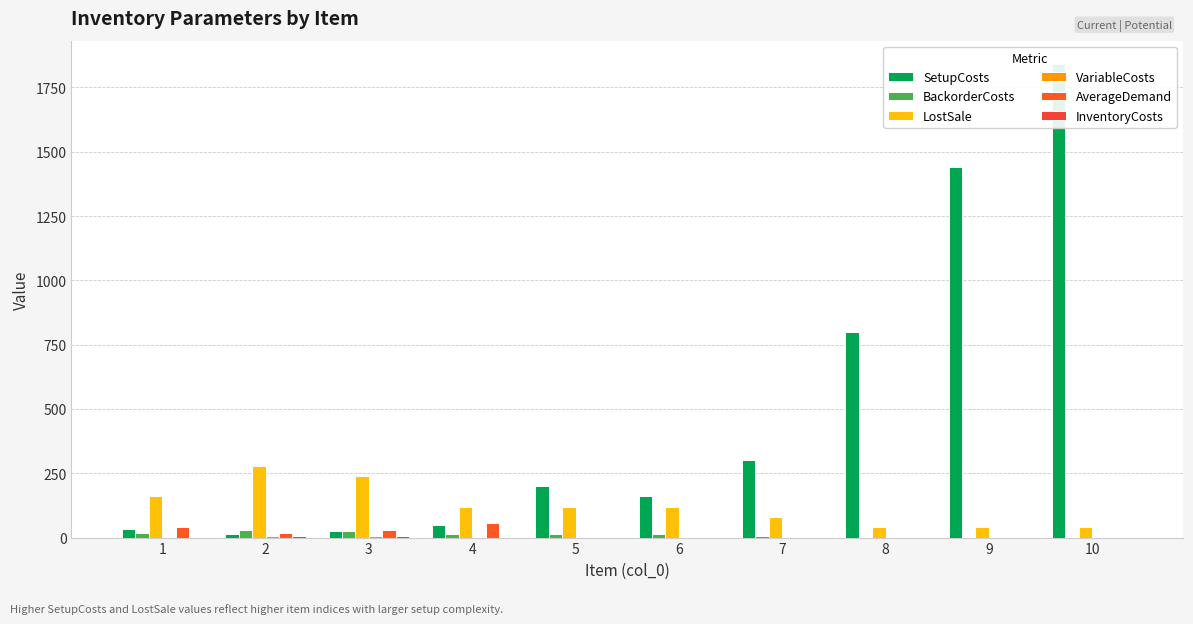

At how many categories does at least one series exceed 839?

2